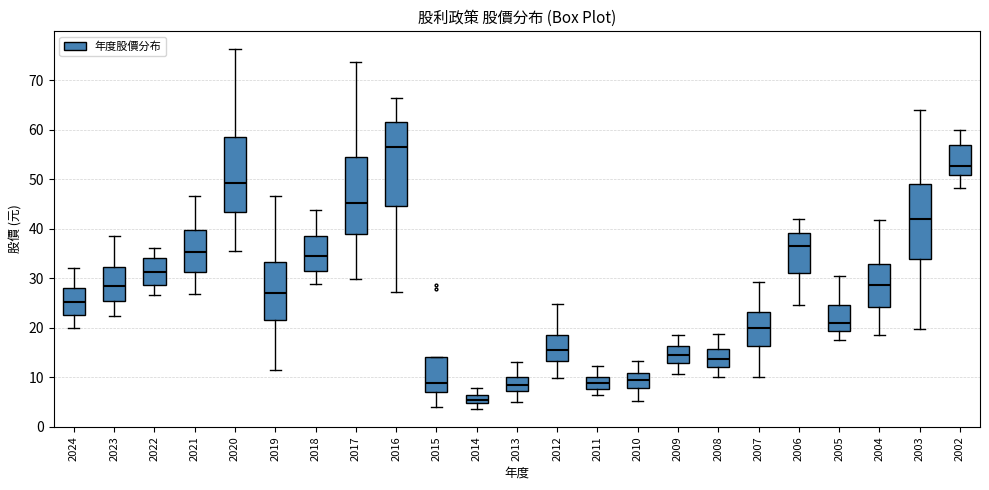

Which box's median line is the highest?

2016